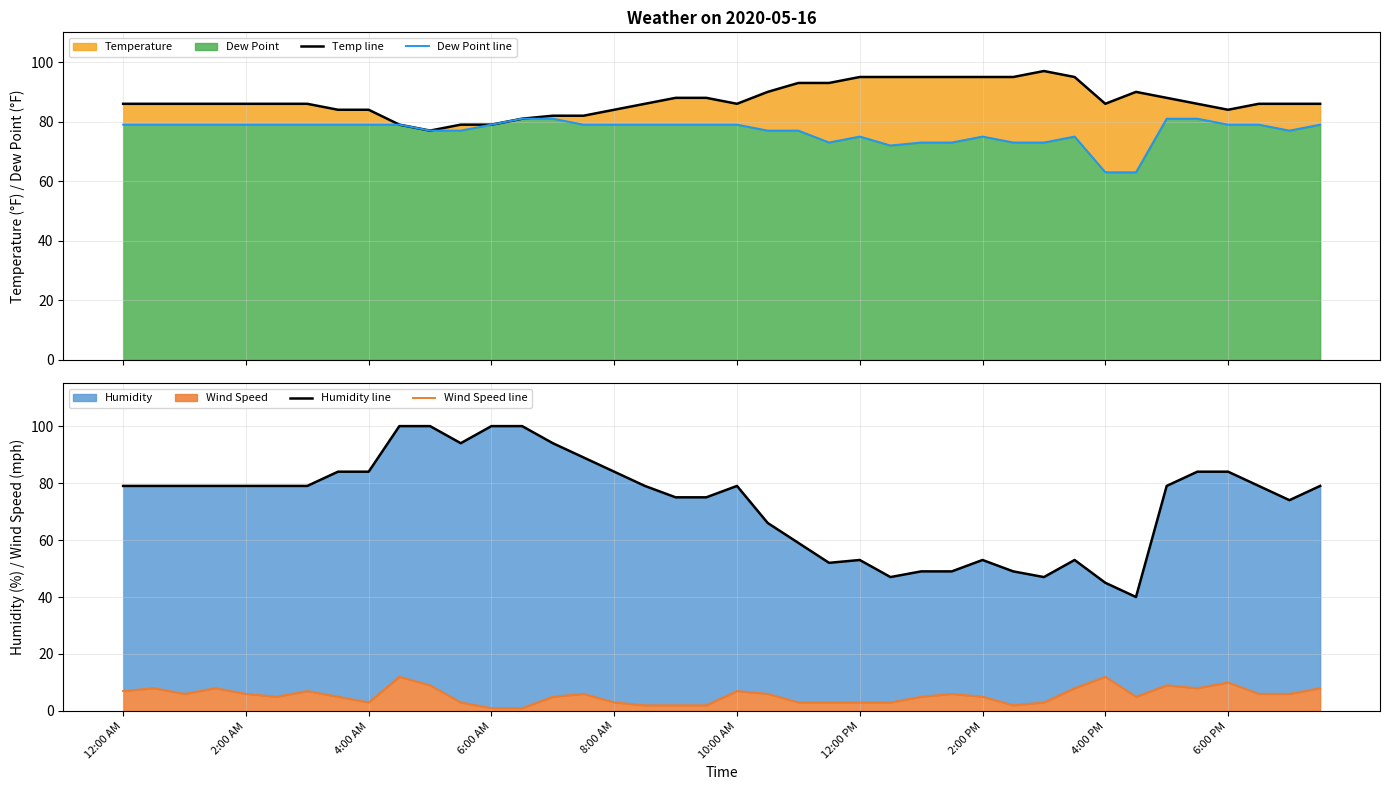

True or false: Dew Point line and Wind Speed line cross at least once.

False